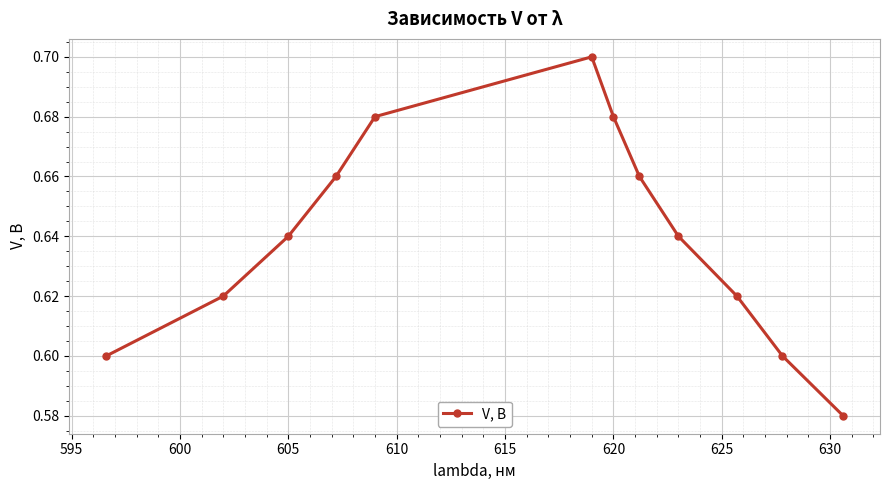

True or false: the data has more than 0 interior local peaks.

True